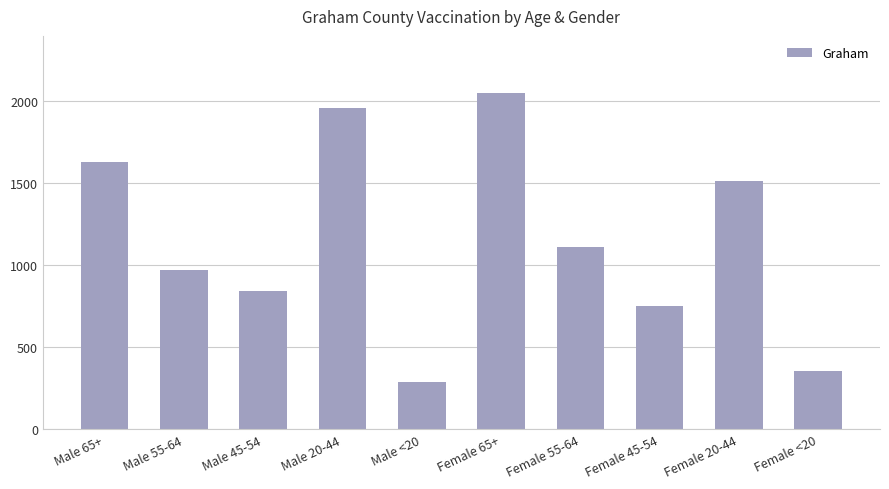

Reading left to right, transcribe all the data shown in this chart.

Male 65+=1630	Male 55-64=972	Male 45-54=844	Male 20-44=1961	Male <20=288	Female 65+=2049	Female 55-64=1111	Female 45-54=756	Female 20-44=1515	Female <20=354